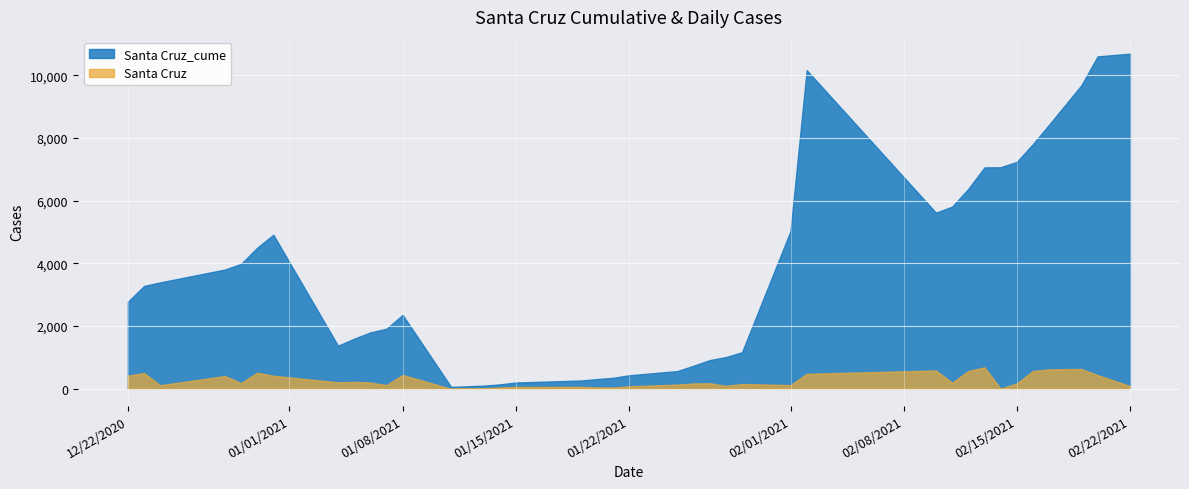

Which series has the largest range (max minus min)?

Santa Cruz_cume